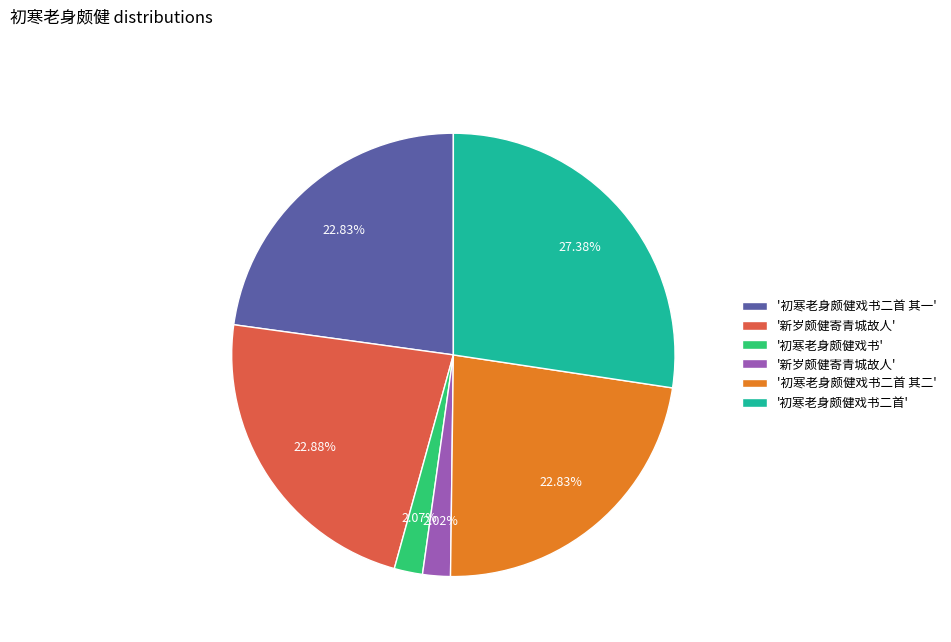

Is there a majority slice in this chart?

No